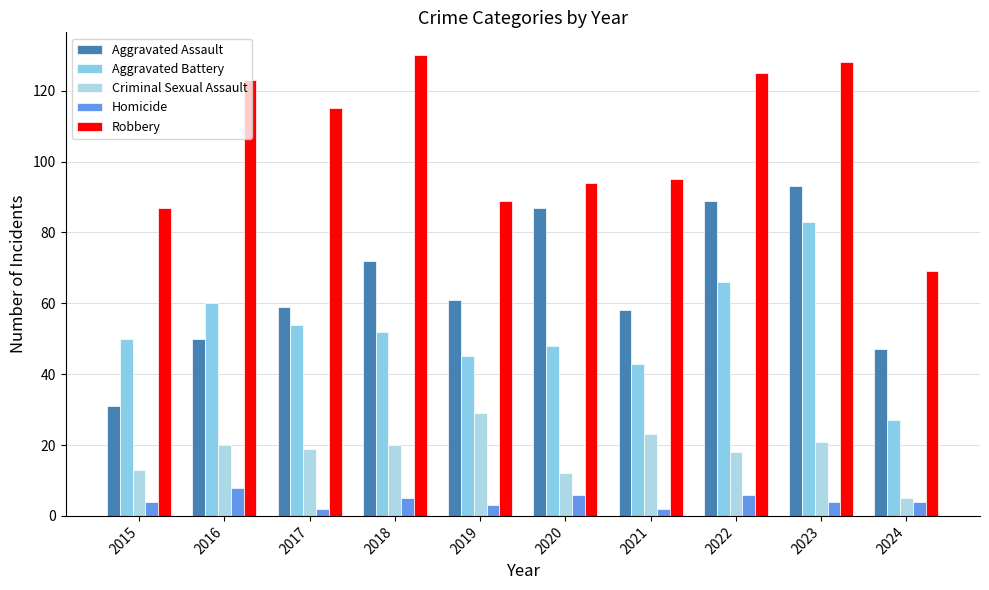

What is the minimum value shown in the chart?

2